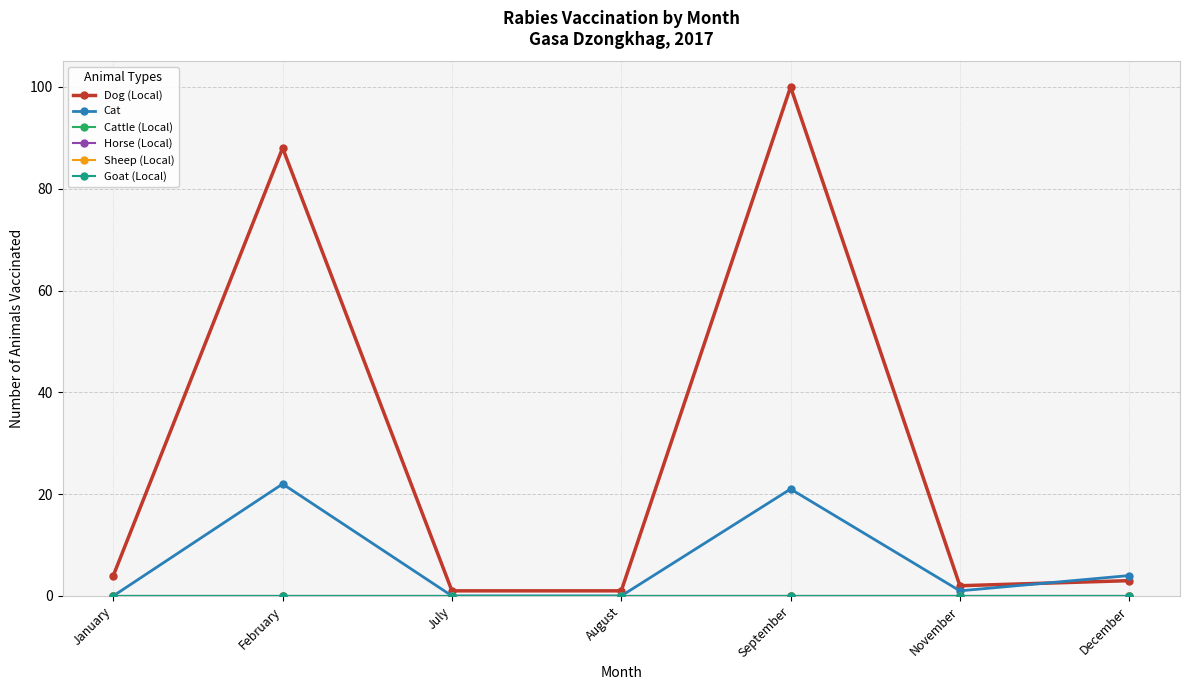

What is the difference between the maximum and minimum values in the Dog (Local) series?

99